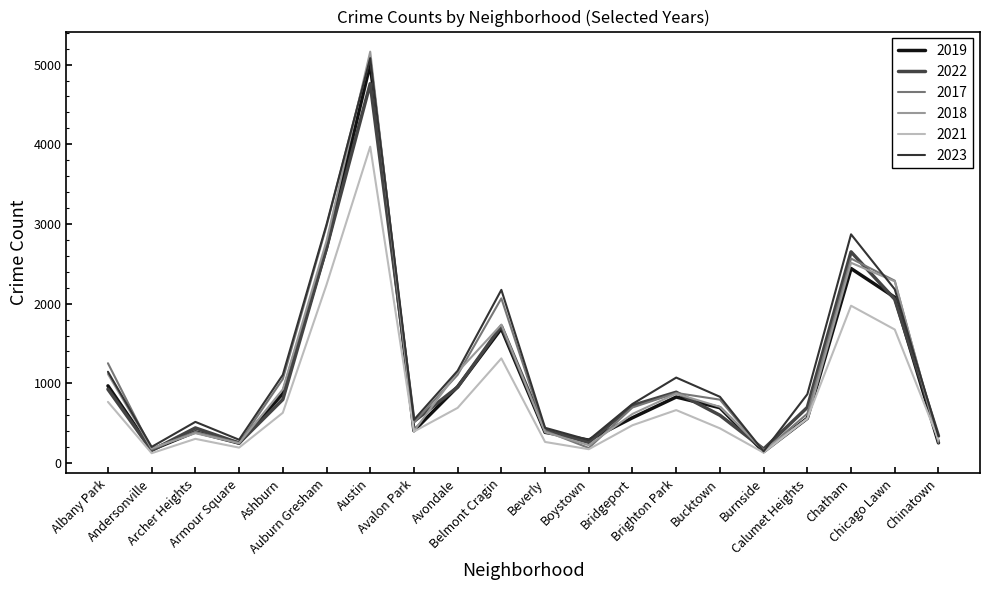

What is the highest value of the 2021 series?

3970